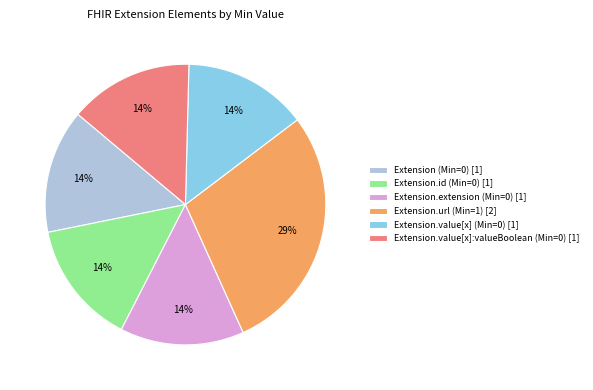

How many slices are in this pie chart?

6